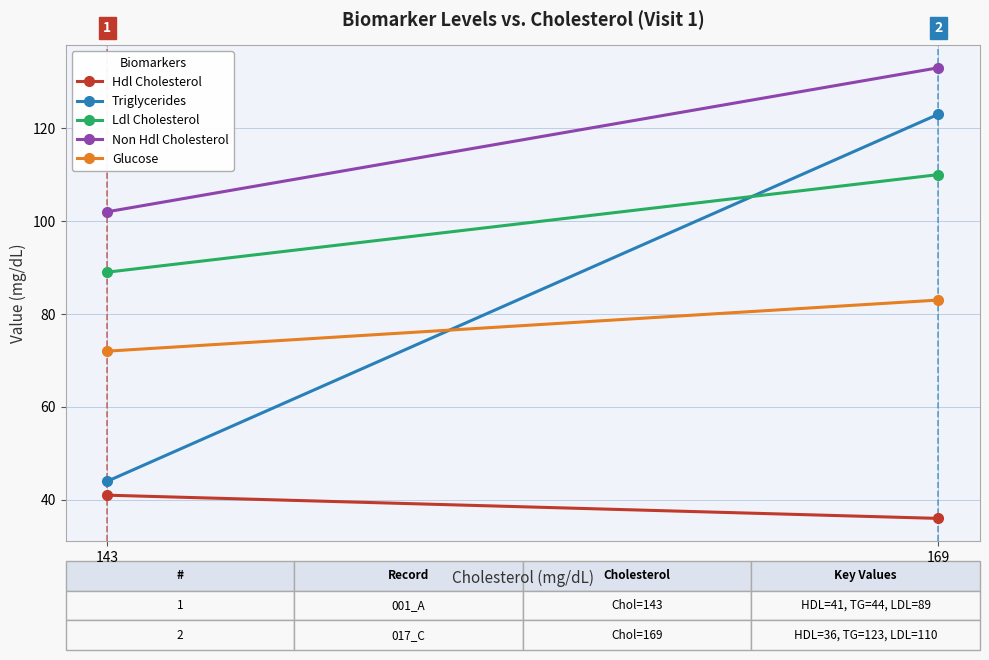

List the labels in order of Ldl Cholesterol value, smallest first.

143, 169